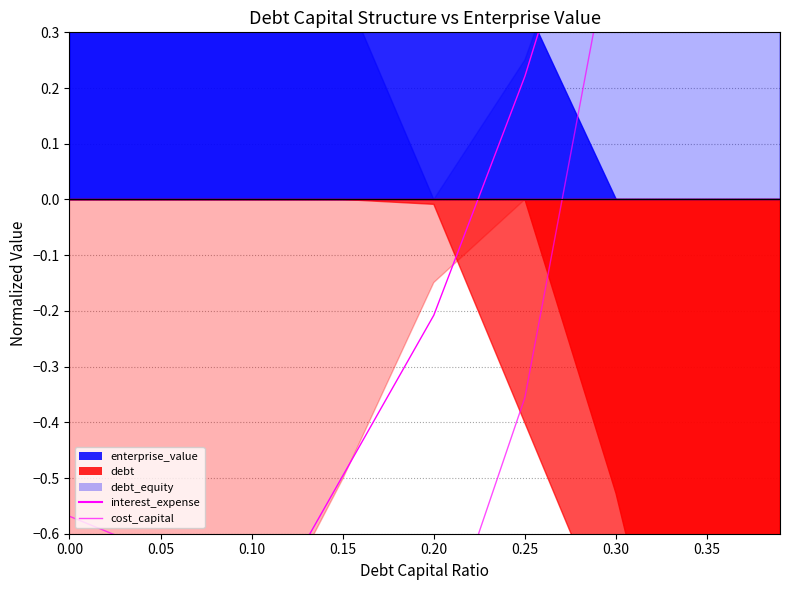

How many values in interest_expense are above zero?

4